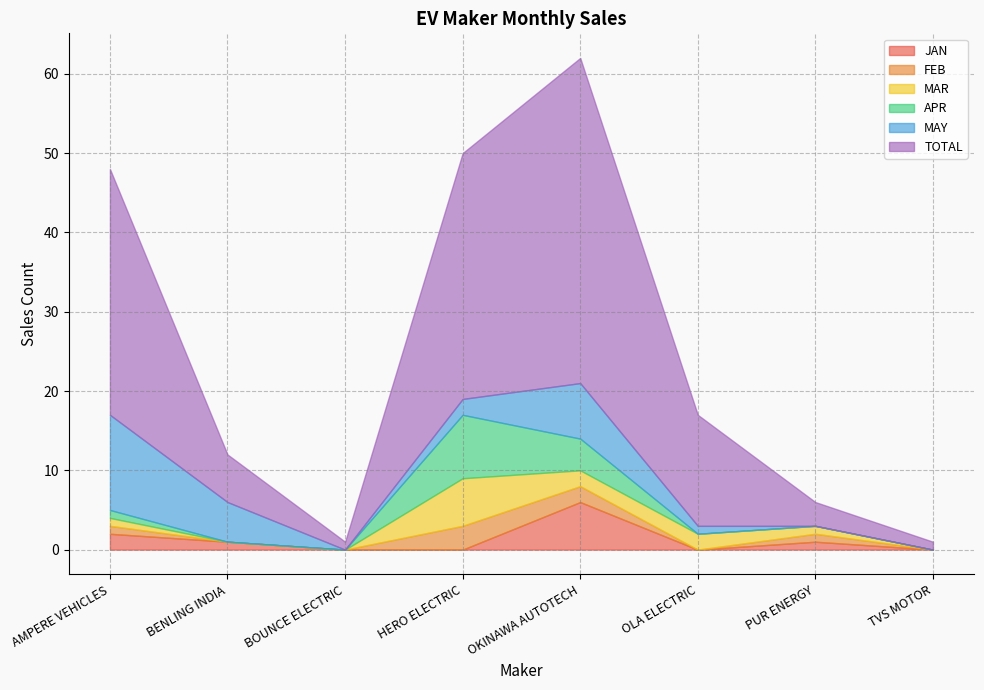

At how many categories does at least one series exceed 15?

3